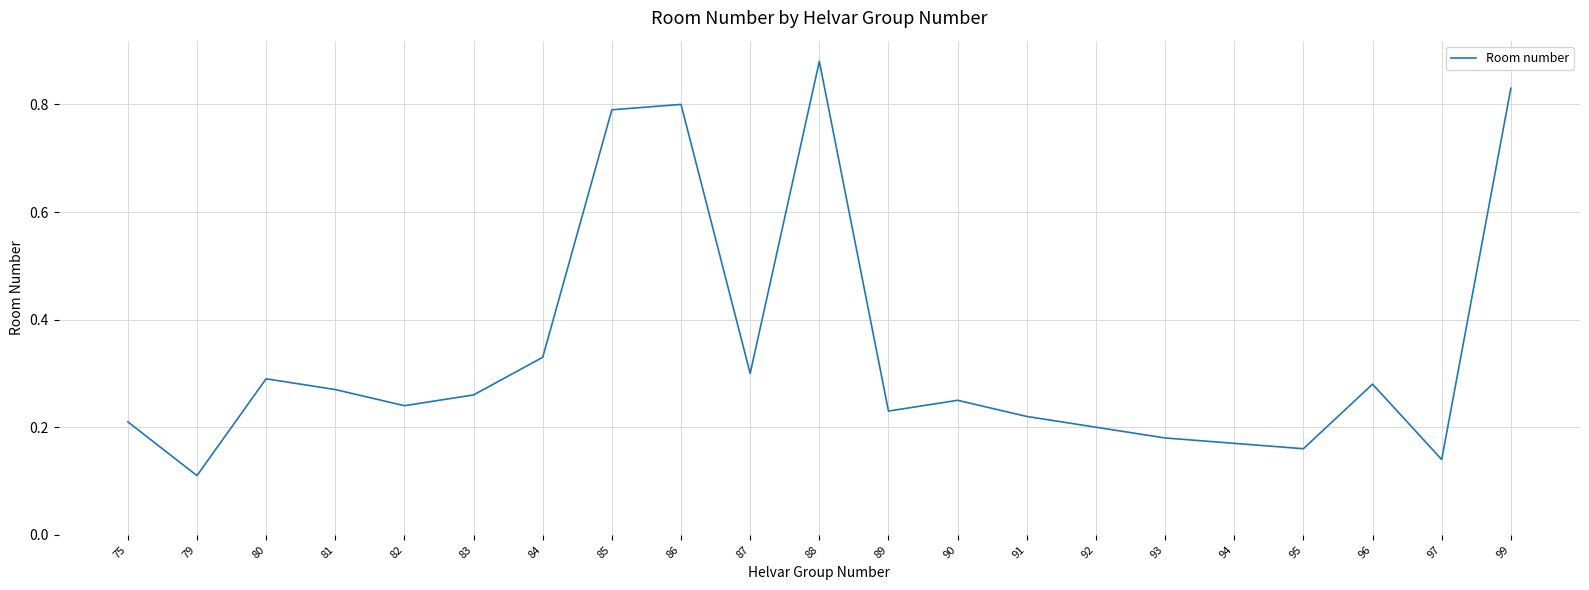

List the labels in order of value, largest first.

88, 99, 86, 85, 84, 87, 80, 96, 81, 83, 90, 82, 89, 91, 75, 92, 93, 94, 95, 97, 79